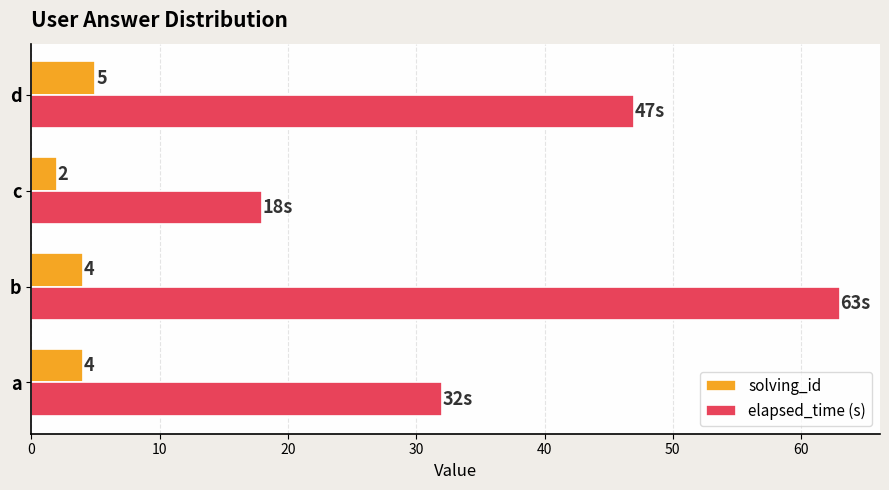

The value of solving_id at d is 8. True or false?

False